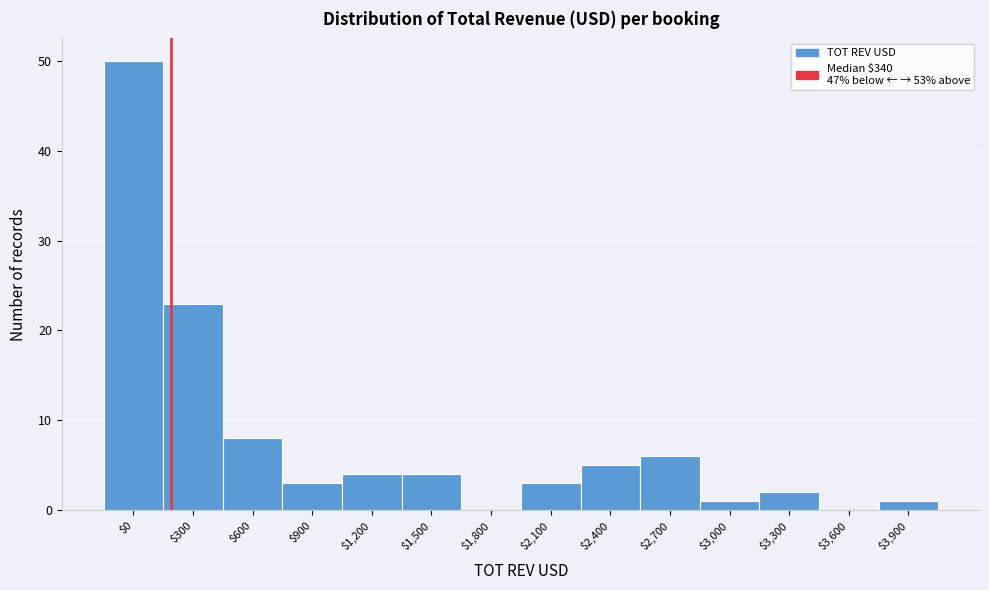

The chart shows a value of 3 at $900. True or false?

True